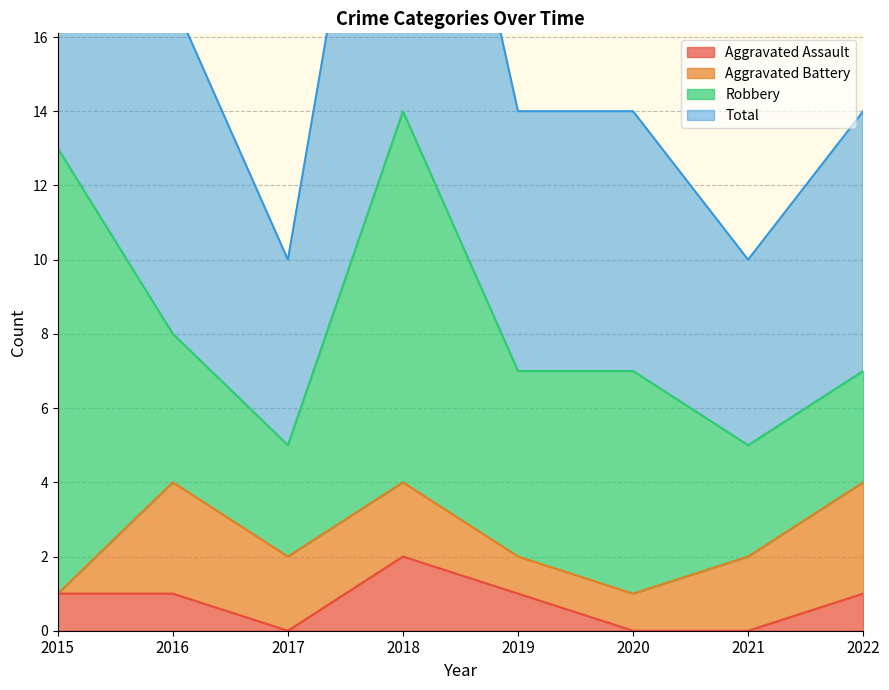

The value of Aggravated Assault at 2021 is 0. True or false?

True